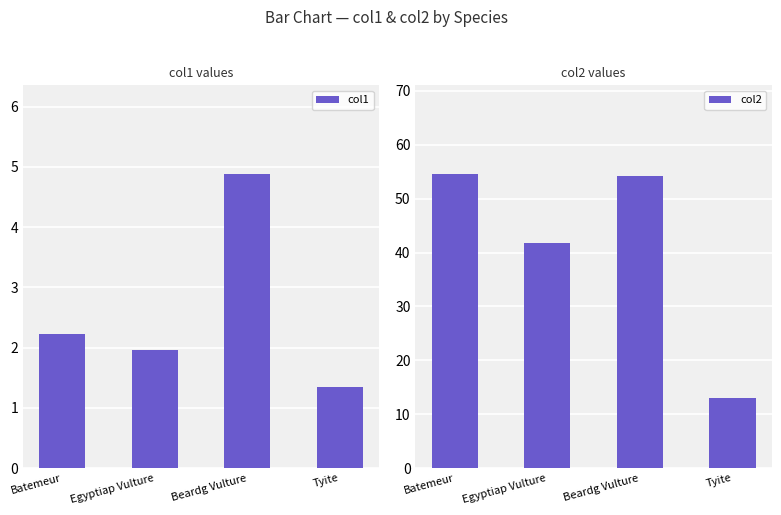

Which series has the largest range (max minus min)?

col2